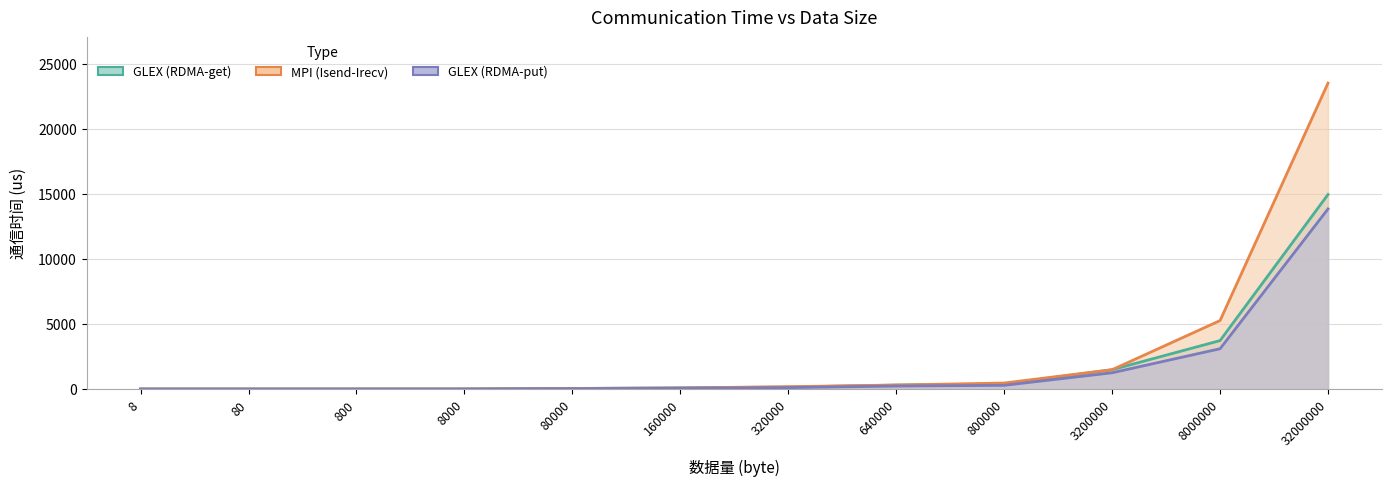

True or false: MPI (Isend-Irecv) has a value of 209.4 at 800000.

False